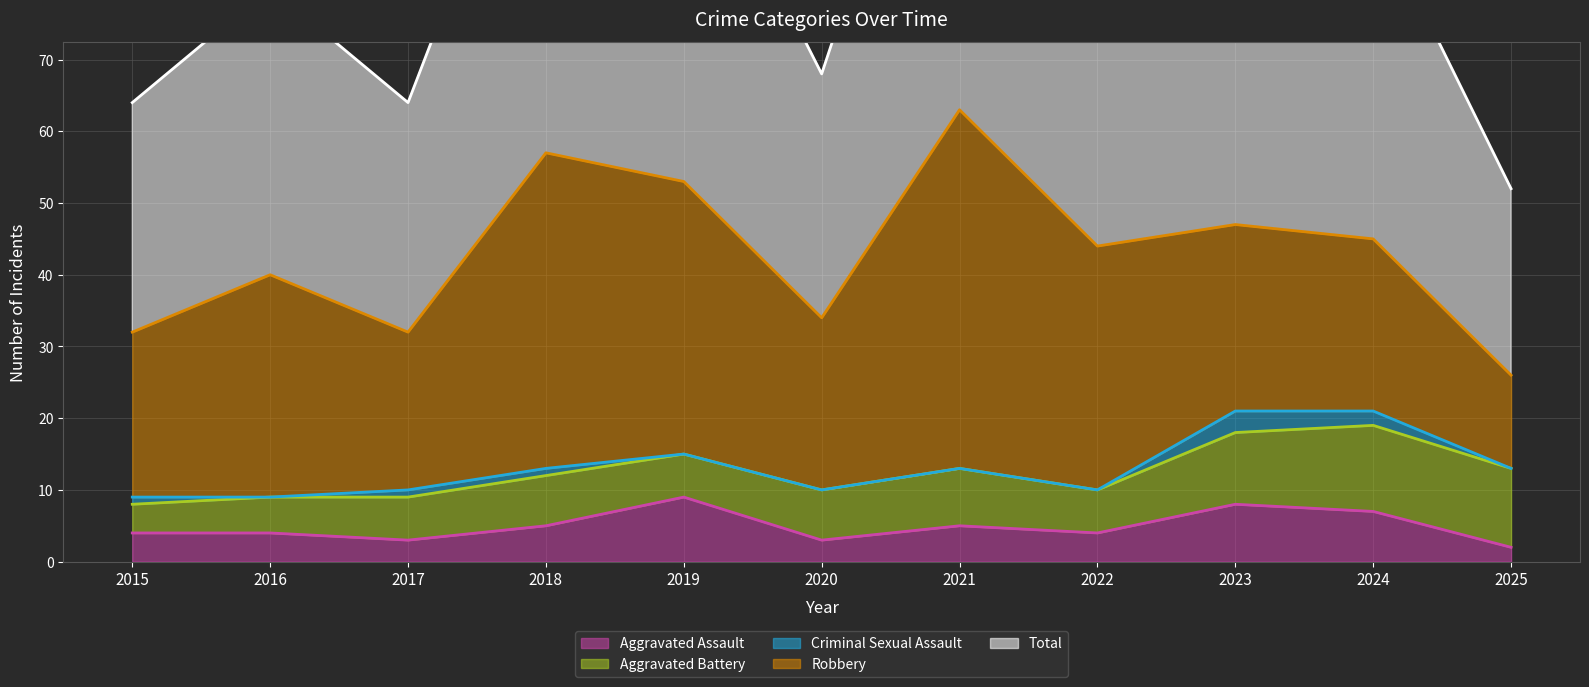

Where is the first local minimum for Criminal Sexual Assault?

2016